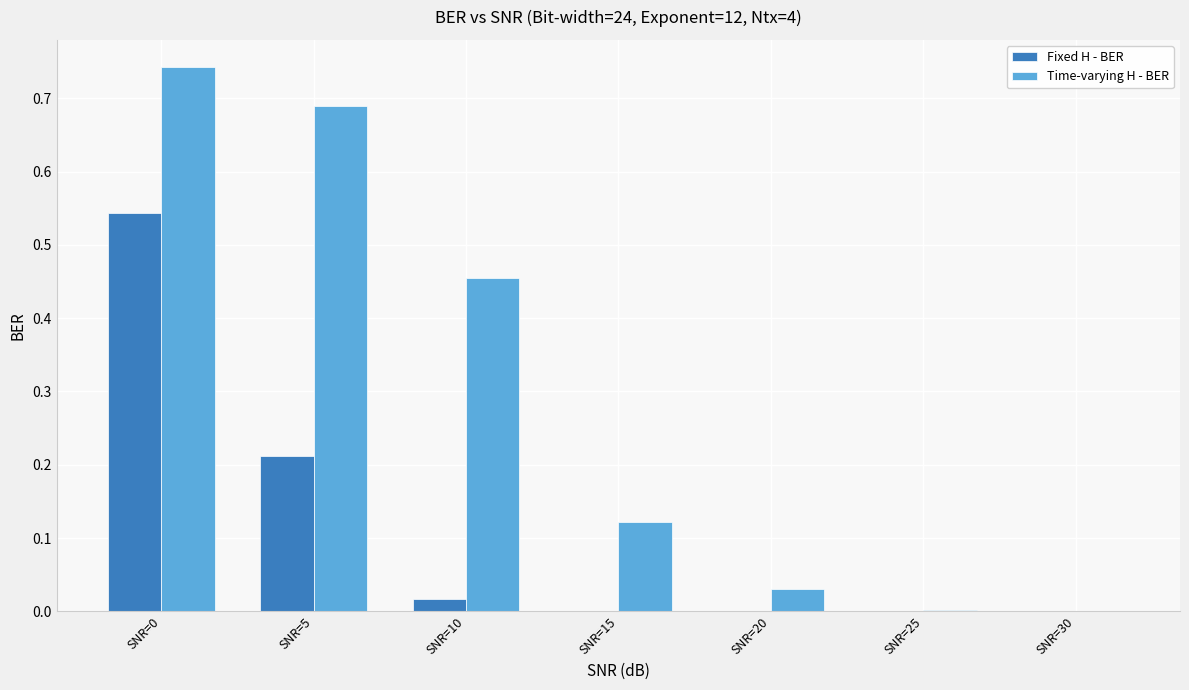

What is the total value across all series at SNR=0?

1.3